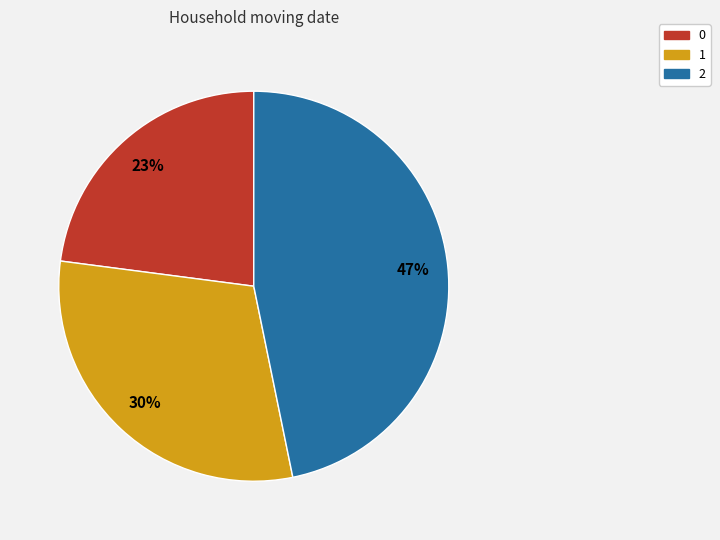

Count the number of slices in the pie.

3